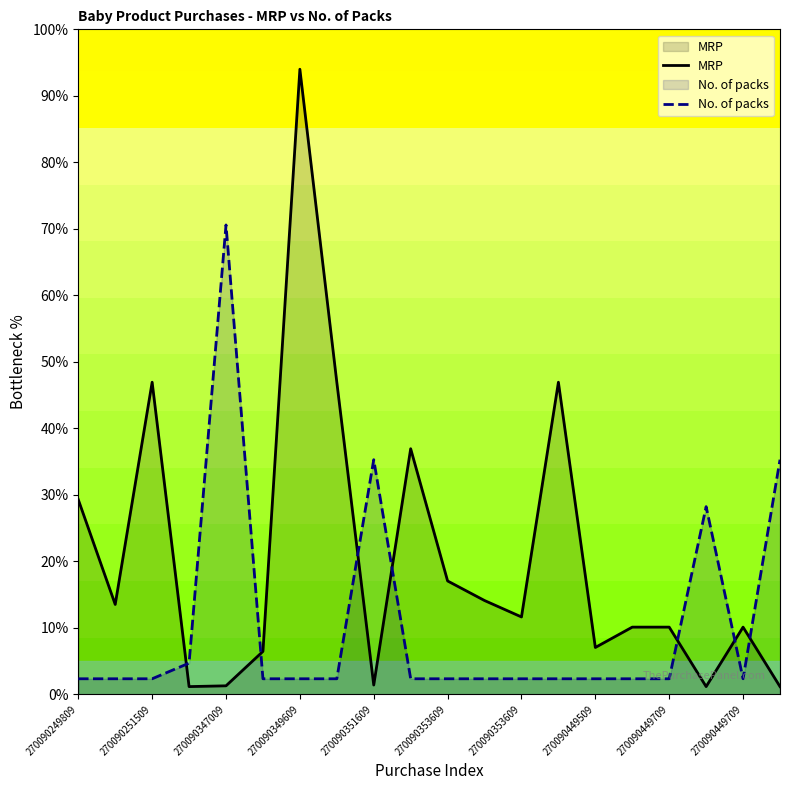

What value does the MRP series have at 19?

1.2